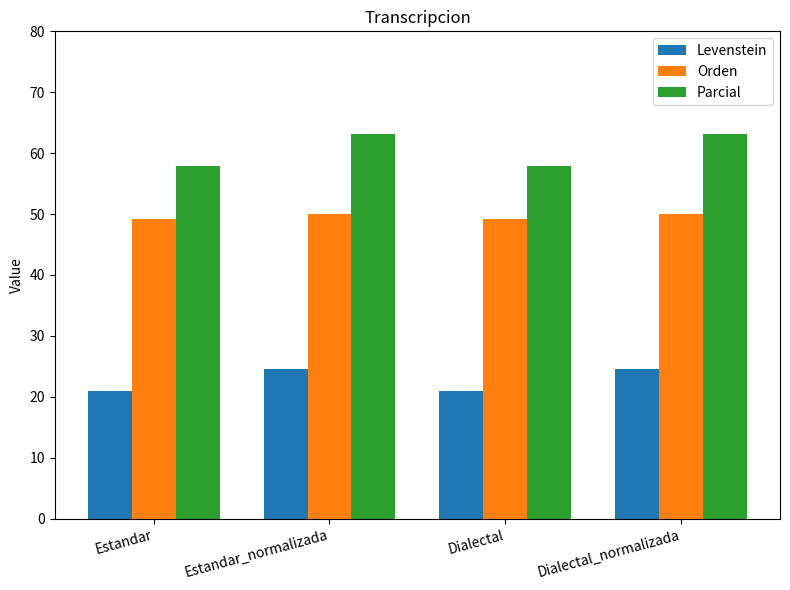

Which series changed the most between Dialectal and Dialectal_normalizada?

Parcial